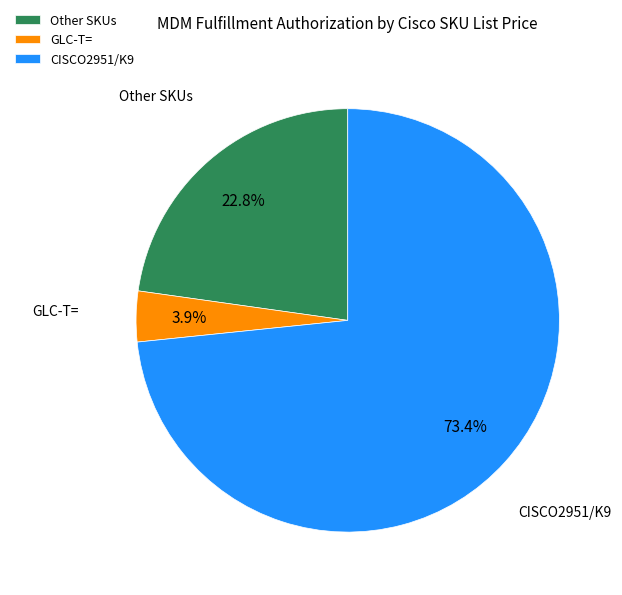

Which slice represents more than half of the pie?

CISCO2951/K9